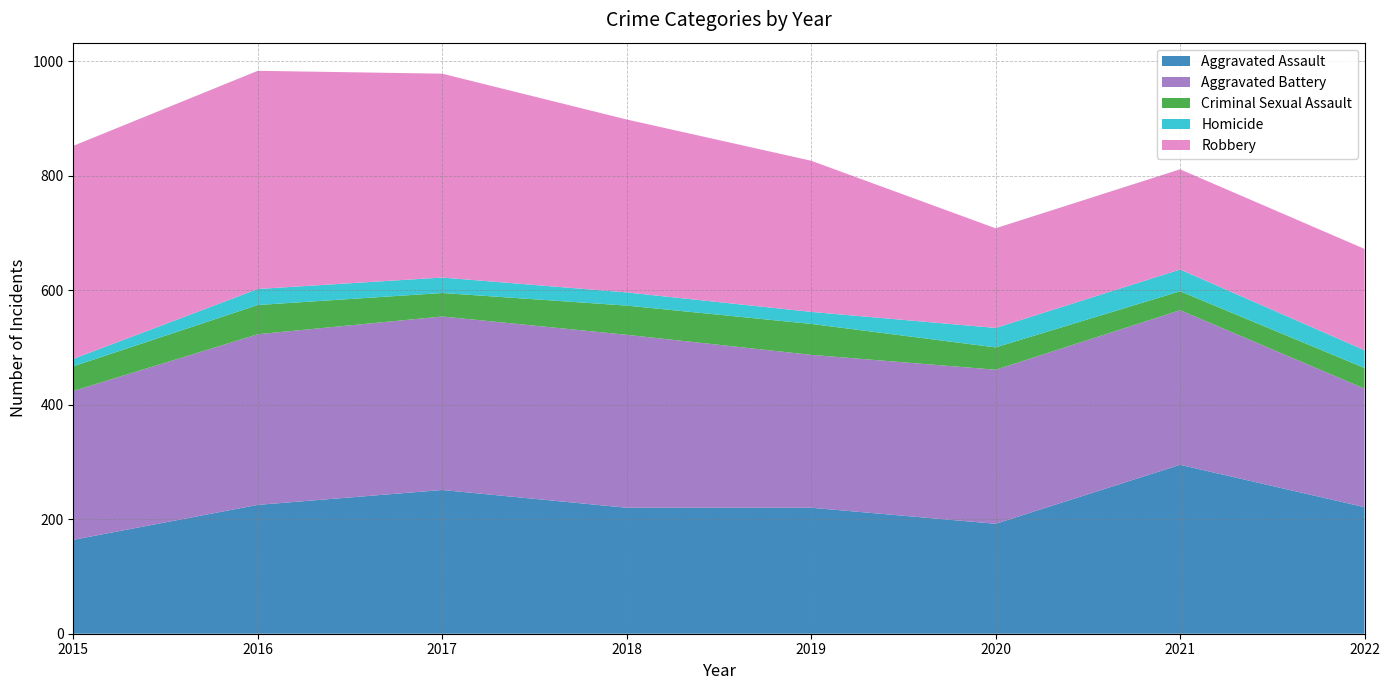

Reading right to left, transcribe all the data shown in this chart.

Aggravated Assault: 221	295	192	220	220	251	225	164
Aggravated Battery: 207	270	269	267	302	303	298	260
Criminal Sexual Assault: 36	33	39	54	51	41	51	43
Homicide: 31	38	34	21	23	27	28	13
Robbery: 177	175	174	264	302	356	381	372